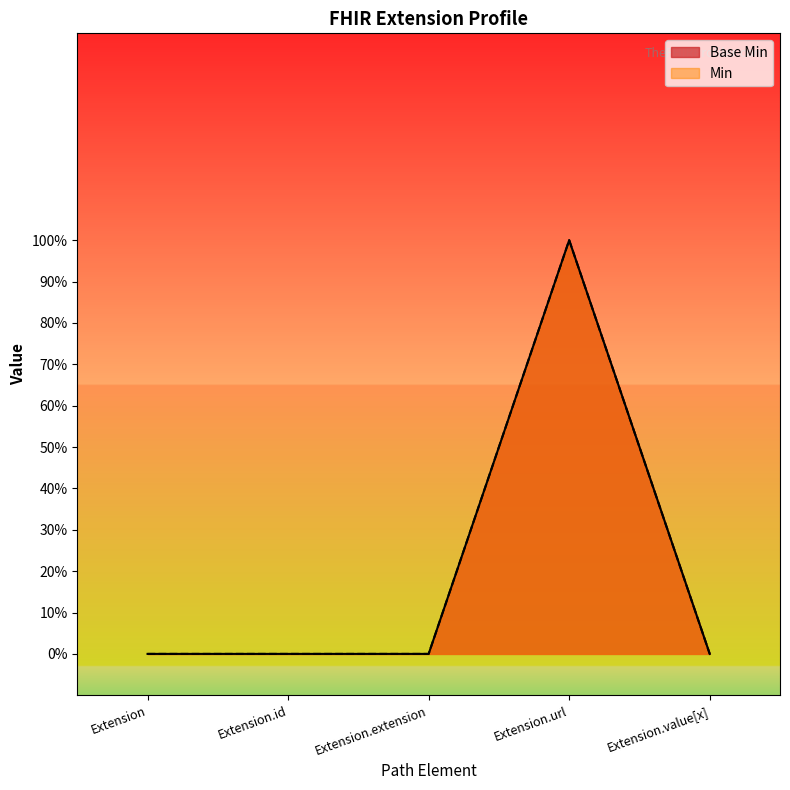

At how many categories does at least one series exceed 0?

1